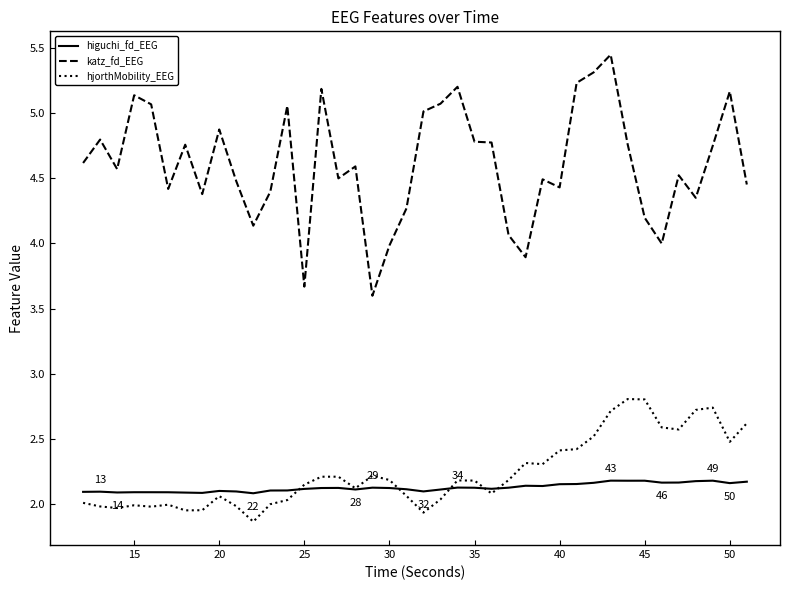

True or false: katz_fd_EEG and higuchi_fd_EEG intersect in this chart.

False